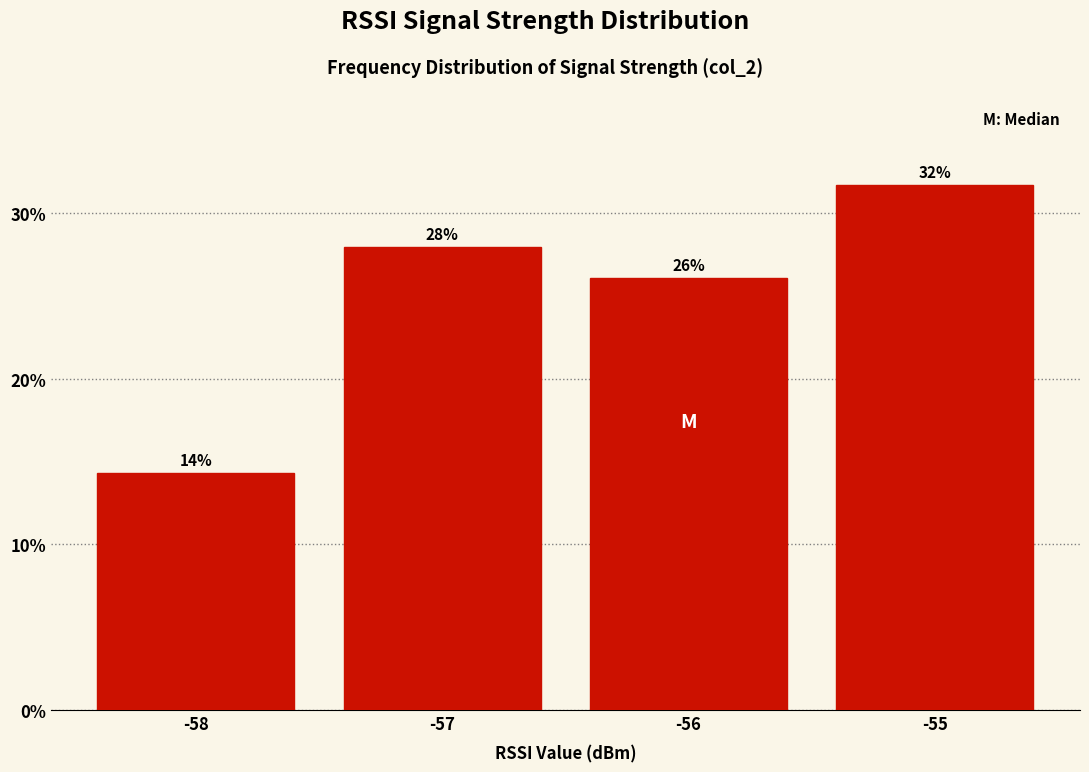

Which has a higher value, -55 or -56?

-55